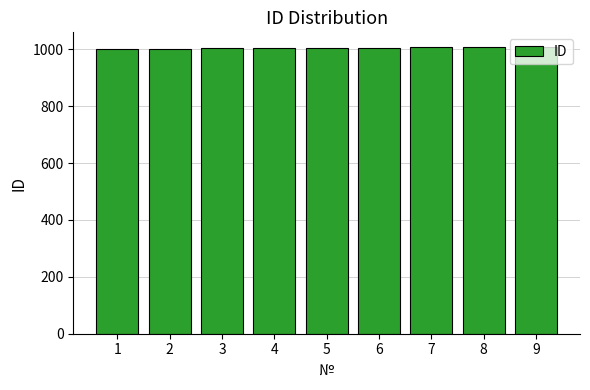

How many data points are less than 1005?

4